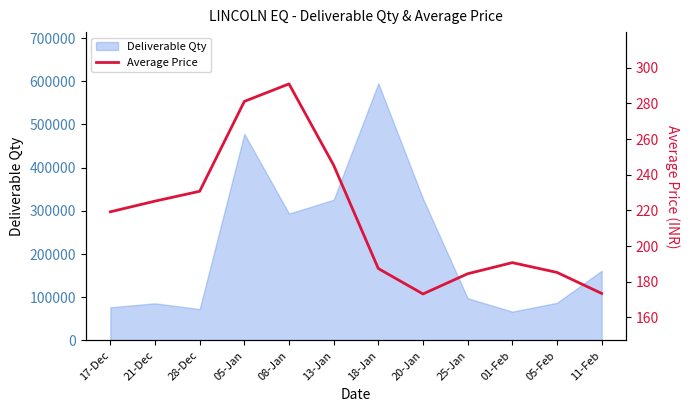

True or false: the data has more than 0 interior local peaks.

True